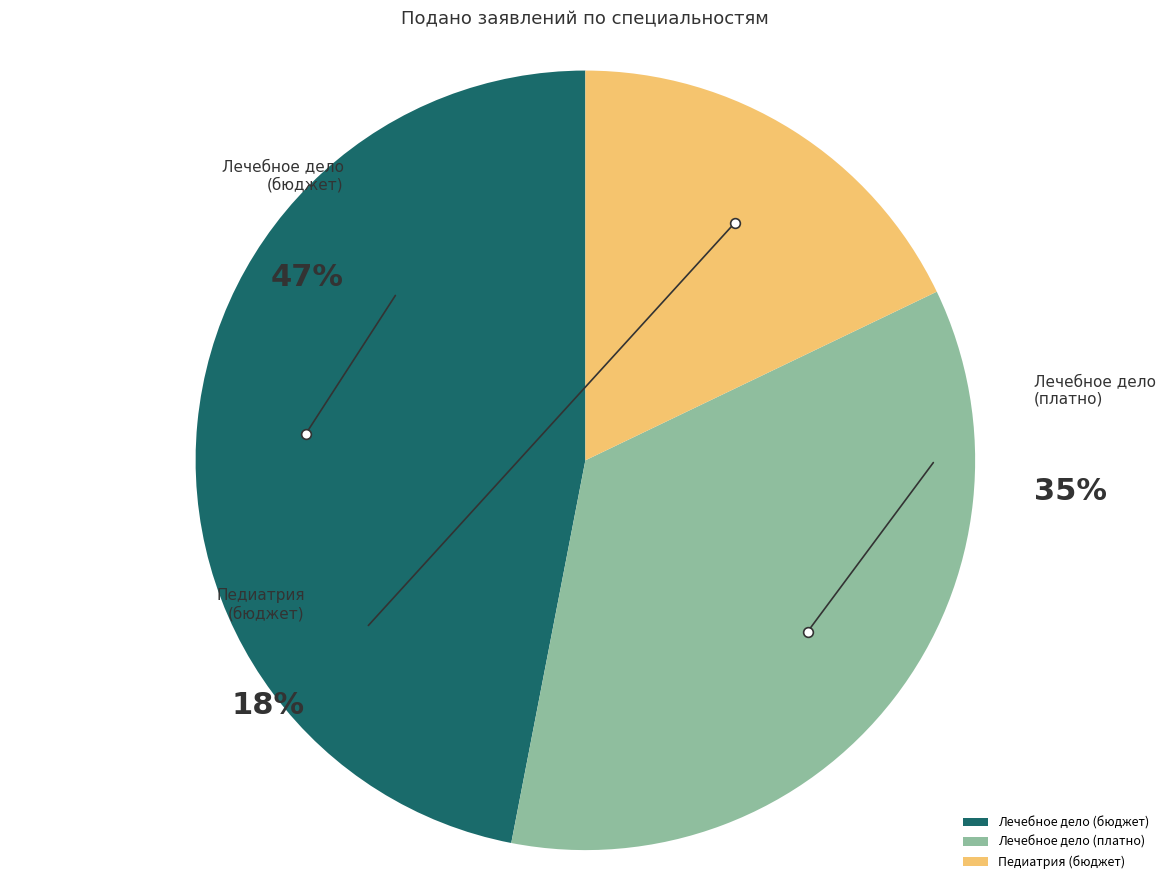

To the nearest percent, what portion does Лечебное дело
(бюджет) represent?

47%